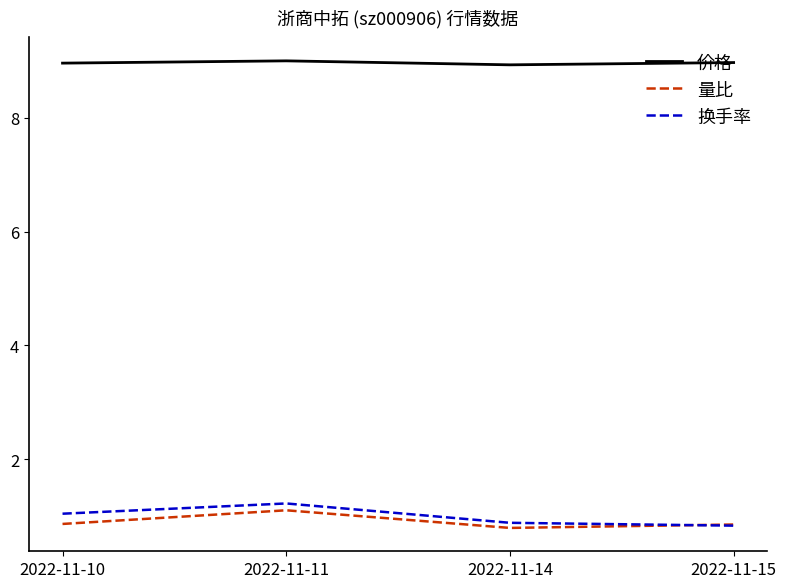

At how many categories does at least one series exceed 7?

4